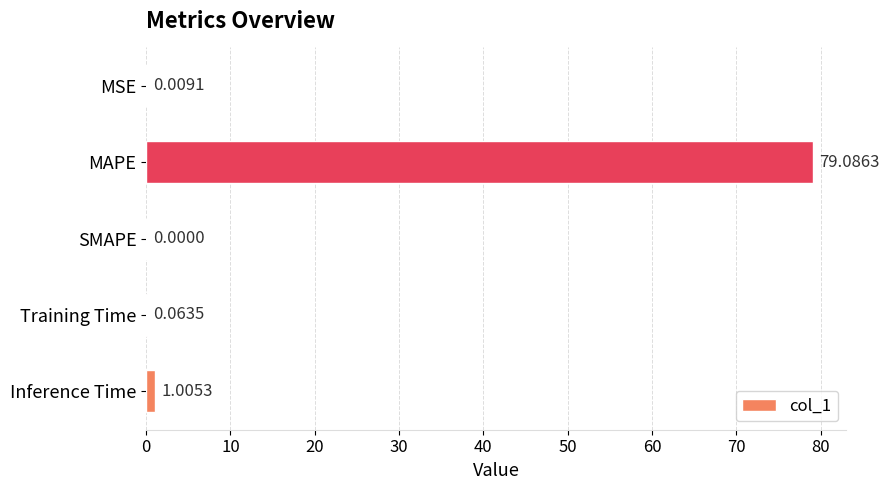

Which category has the highest value across all series?

MAPE